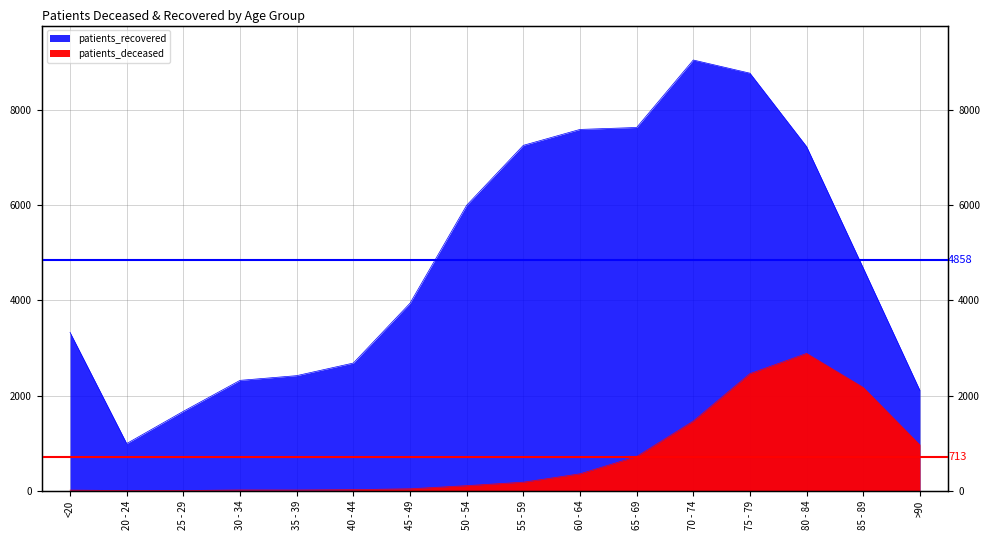

Reading right to left, extract all data points from this chart.

patients_deceased: 962	2171	2887	2461	1462	717	354	178	105	39	21	13	14	3	3	11
patients_recovered: 2108	4683	7237	8781	9058	7639	7598	7263	6003	3942	2684	2419	2320	1669	991	3330